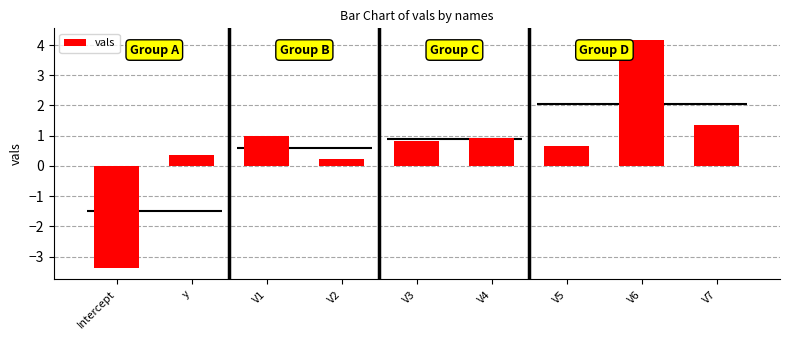

What is the difference between the second highest and minimum values?

4.7